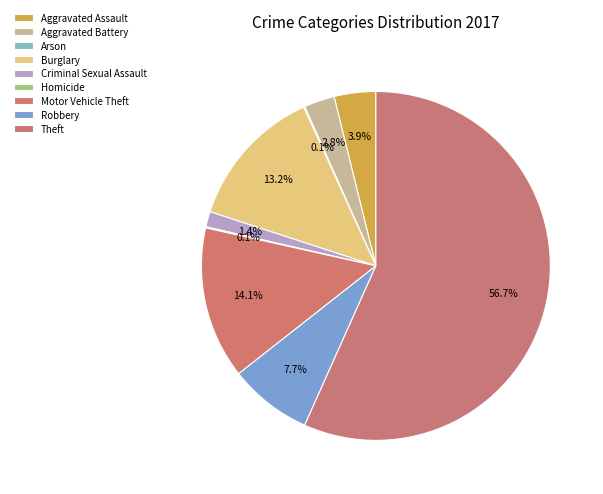

True or false: Robbery accounts for 8% of the total.

True